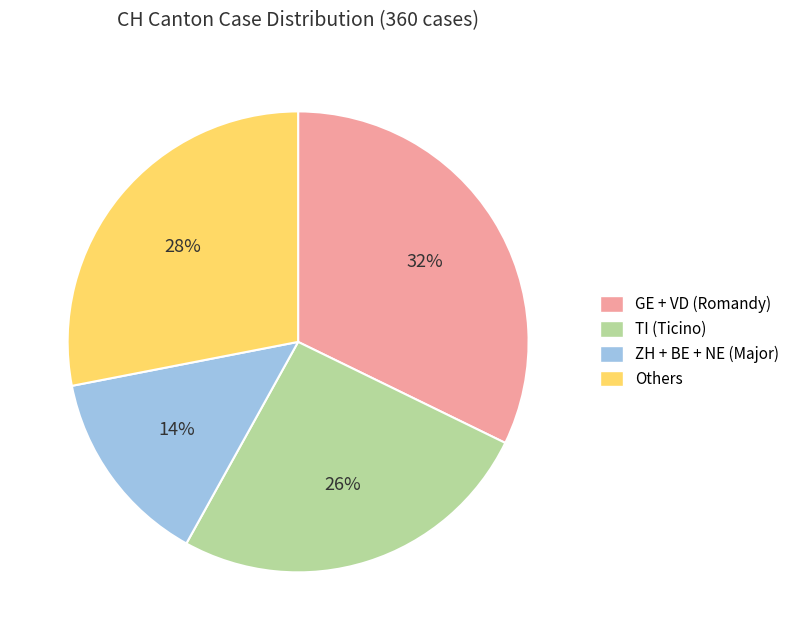

Does any single category account for the majority?

No